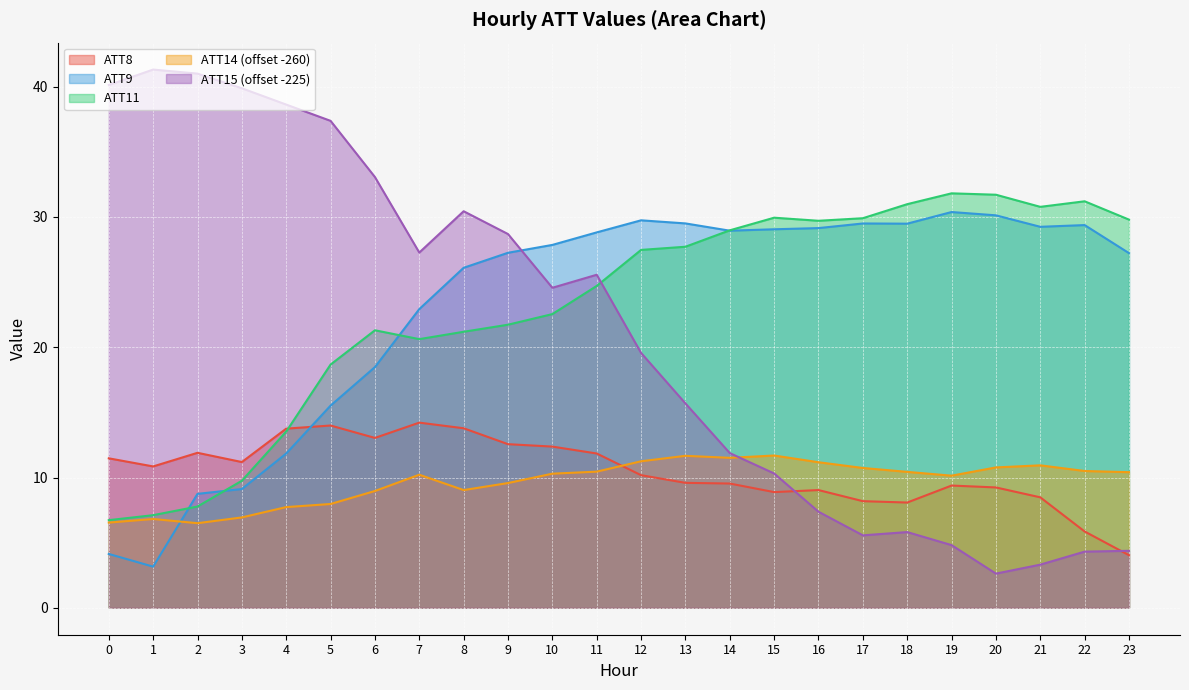

Reading right to left, list all the values displayed in this chart.

ATT8: 23=4.0	22=5.9	21=8.5	20=9.2	19=9.4	18=8.1	17=8.2	16=9.0	15=8.9	14=9.5	13=9.6	12=10.2	11=11.8	10=12.4	9=12.6	8=13.8	7=14.2	6=13.0	5=14.0	4=13.8	3=11.2	2=11.9	1=10.9	0=11.5
ATT9: 23=27.2	22=29.4	21=29.2	20=30.1	19=30.4	18=29.5	17=29.5	16=29.1	15=29.1	14=28.9	13=29.5	12=29.7	11=28.8	10=27.9	9=27.2	8=26.1	7=22.9	6=18.5	5=15.5	4=11.8	3=9.1	2=8.7	1=3.2	0=4.1
ATT11: 23=29.8	22=31.2	21=30.8	20=31.7	19=31.8	18=31.0	17=29.9	16=29.7	15=29.9	14=29.0	13=27.7	12=27.5	11=24.7	10=22.5	9=21.7	8=21.2	7=20.6	6=21.3	5=18.7	4=13.5	3=9.8	2=7.8	1=7.1	0=6.7
ATT14: 23=10.4	22=10.5	21=10.9	20=10.8	19=10.1	18=10.4	17=10.7	16=11.2	15=11.7	14=11.5	13=11.7	12=11.2	11=10.5	10=10.3	9=9.6	8=9.0	7=10.2	6=9.0	5=8.0	4=7.7	3=6.9	2=6.5	1=6.8	0=6.5
ATT15: 23=4.4	22=4.3	21=3.3	20=2.6	19=4.8	18=5.8	17=5.6	16=7.4	15=10.3	14=11.9	13=15.7	12=19.6	11=25.6	10=24.6	9=28.7	8=30.4	7=27.3	6=33.1	5=37.4	4=38.6	3=39.9	2=41.0	1=41.3	0=40.1